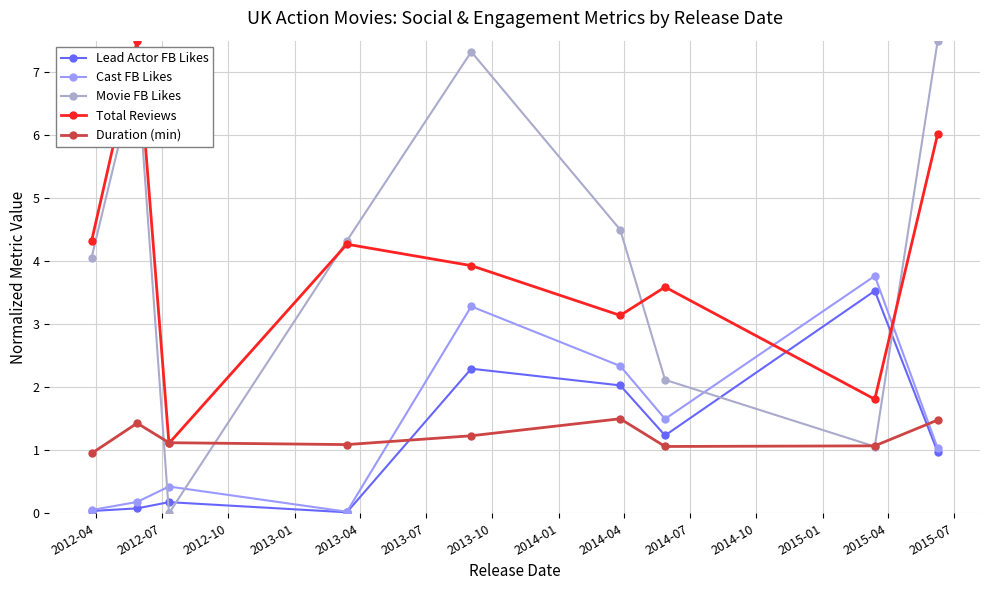

How many series are shown in this chart?

5